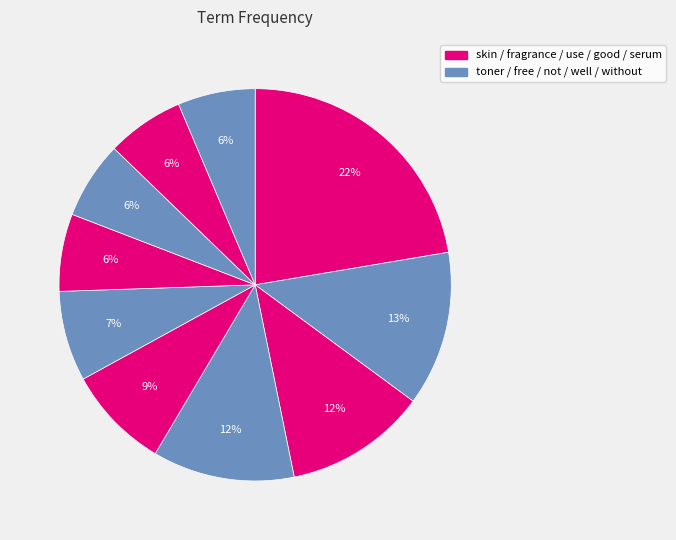

To the nearest percent, what is the average slice percentage?

10%